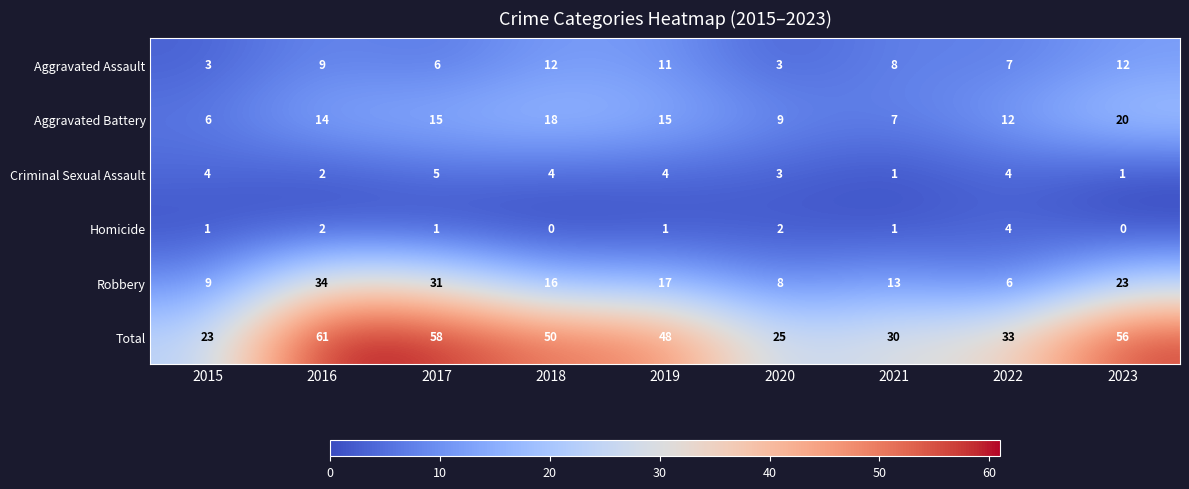

Which series has the widest spread of values?

Total